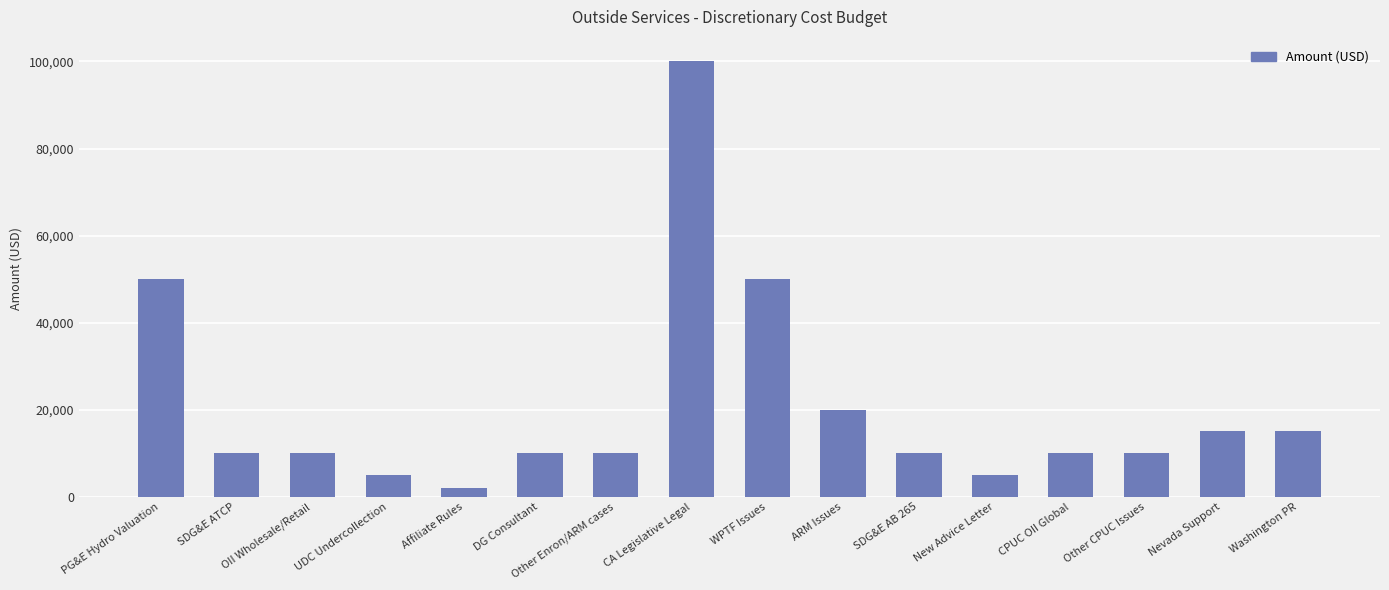

What value does the data have at UDC Undercollection?

5000